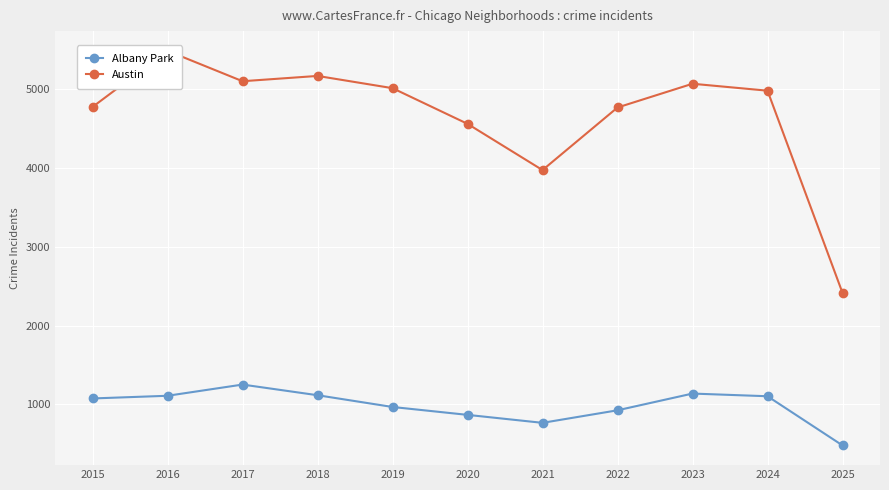

How many interior local valleys does the Albany Park series have?

1